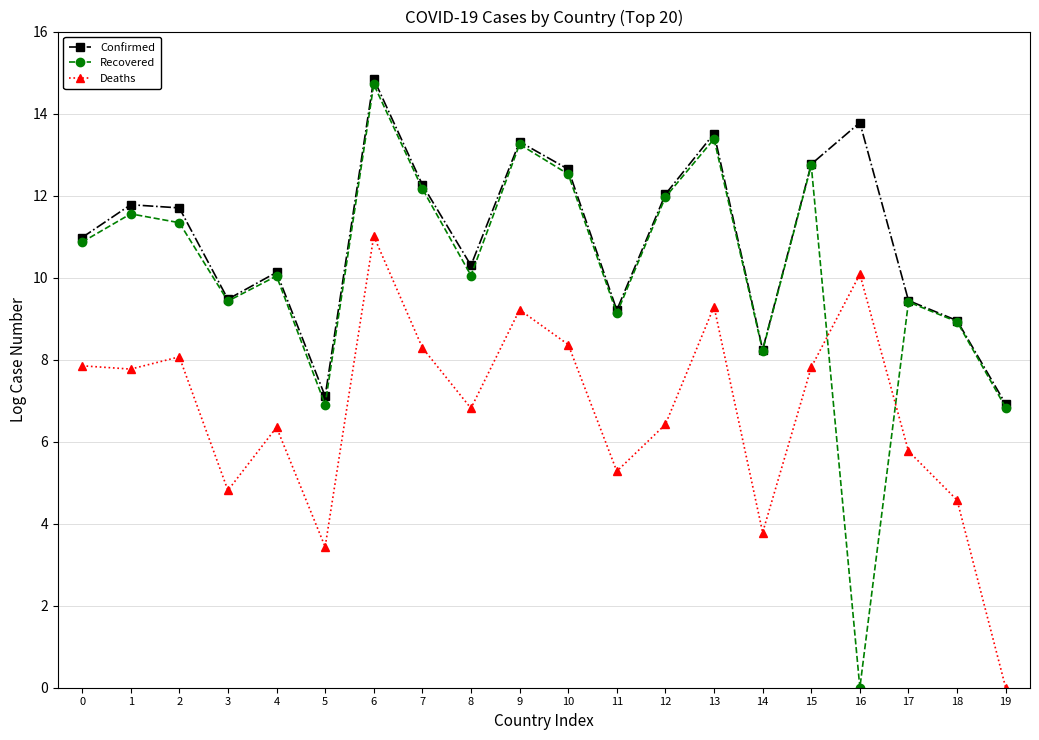

What is the average value of the Deaths series?

6.7